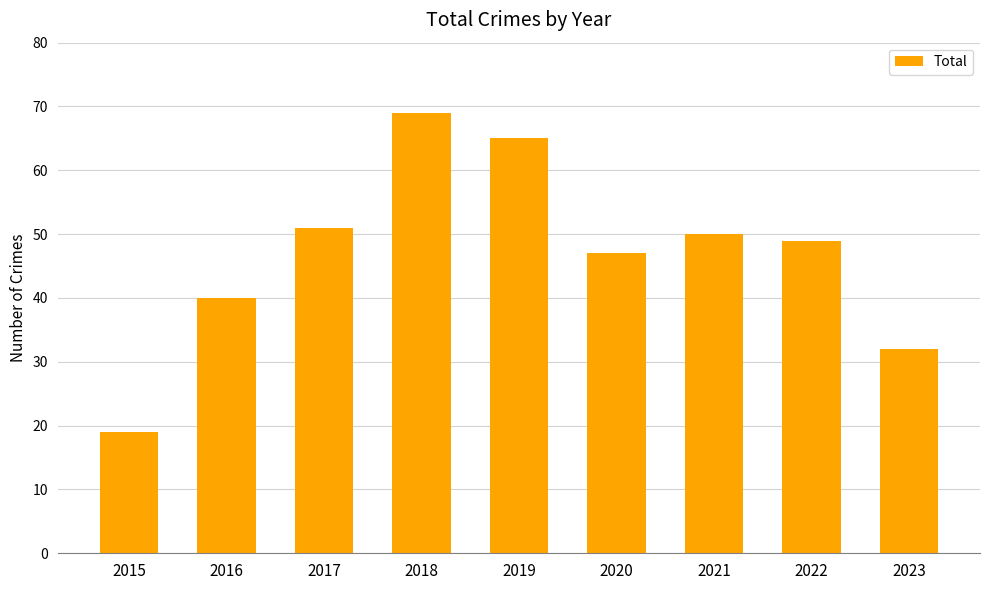

What is the difference between the second highest and second lowest values?

33